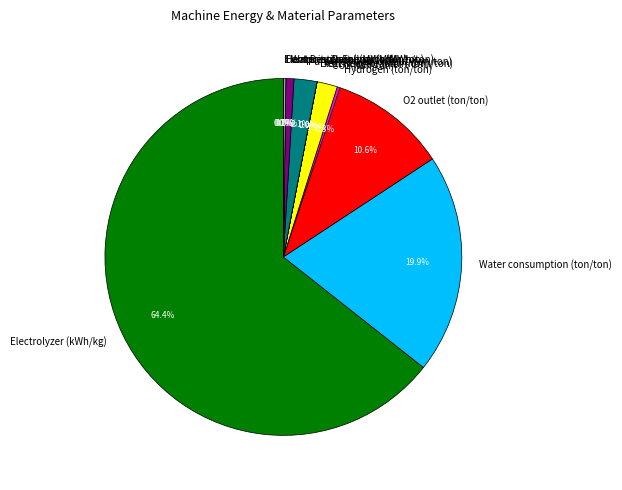

Which has a higher value, Electrolyzer (kWh/kg) or Water output (ton/ton)?

Electrolyzer (kWh/kg)